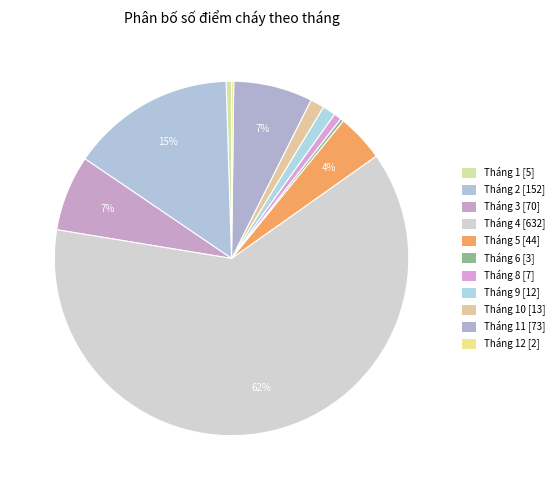

To the nearest percent, what is the difference between the largest and smallest slice percentages?

62%